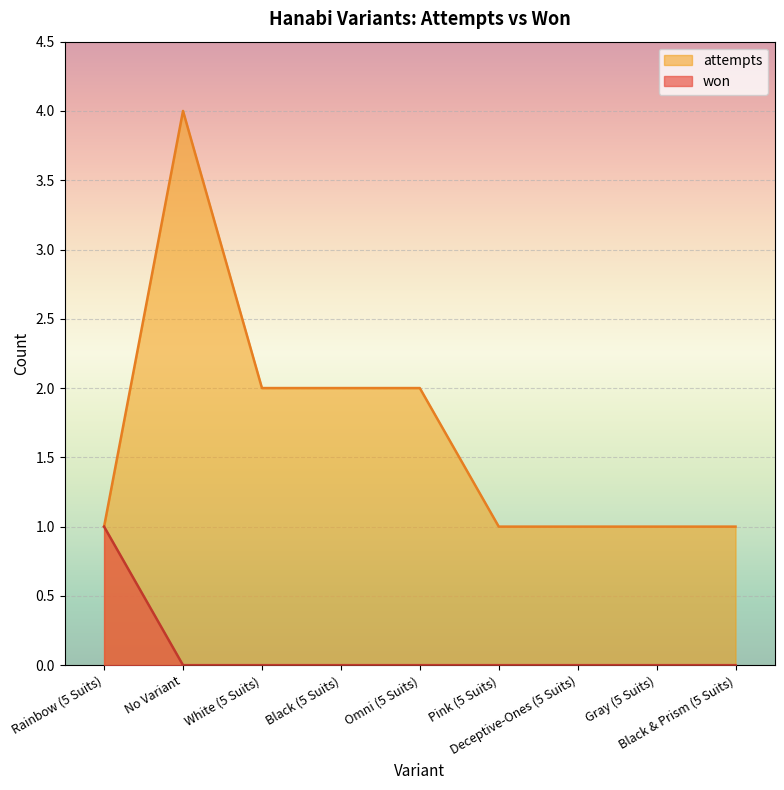

The attempts series shows 2 at Pink (5 Suits). True or false?

False